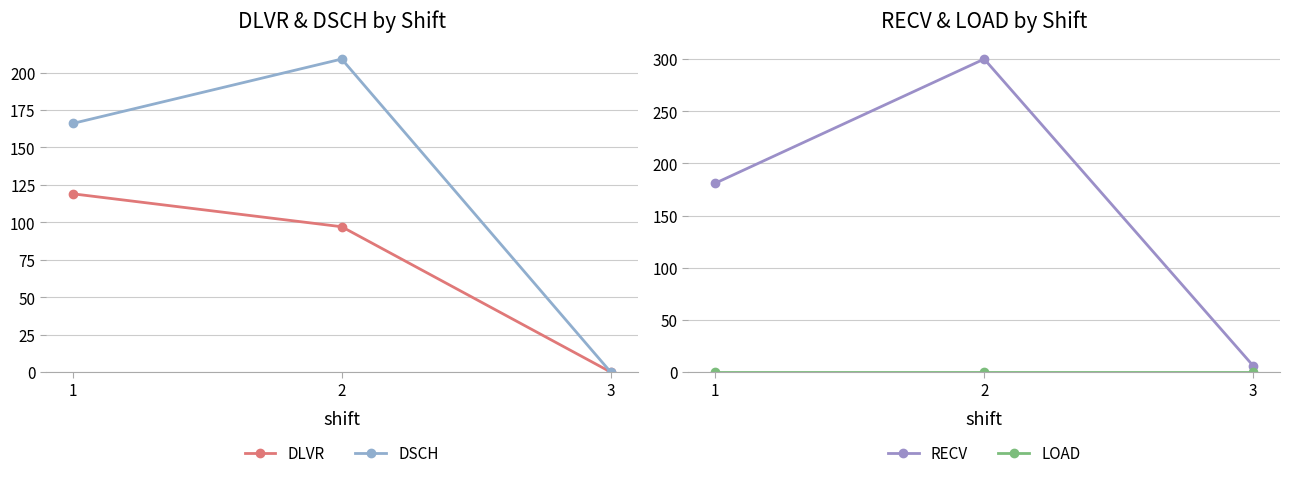

What is the total value across all series at 2?

606